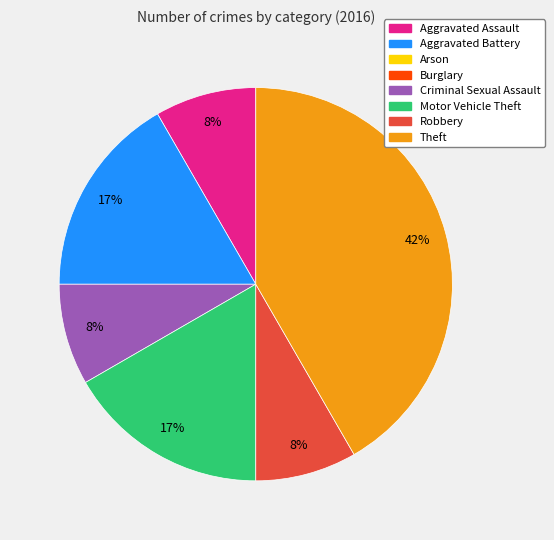

Is there any slice that represents more than half of the pie?

No